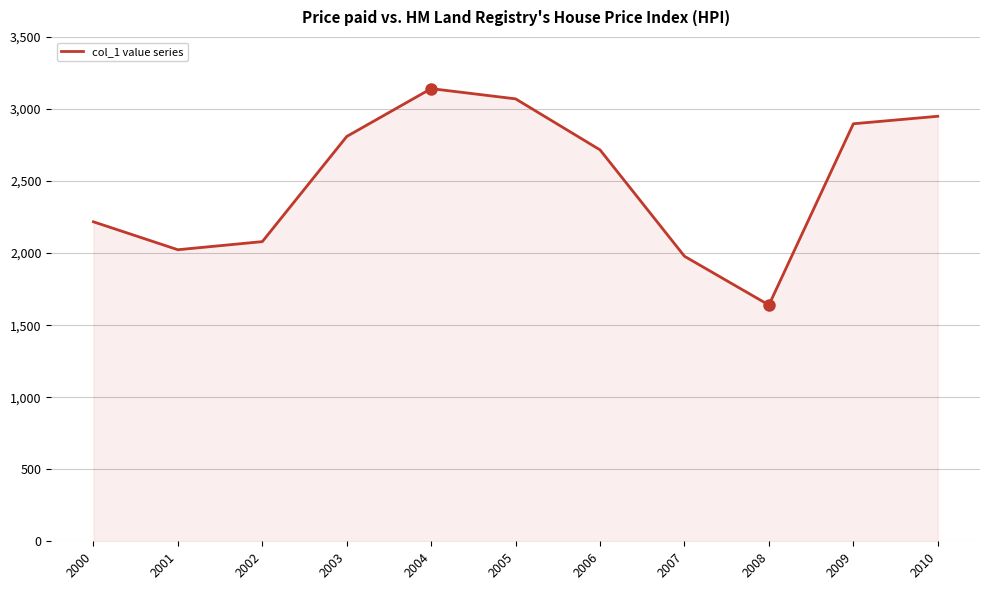

At which category does the chart reach its peak across all series?

2004